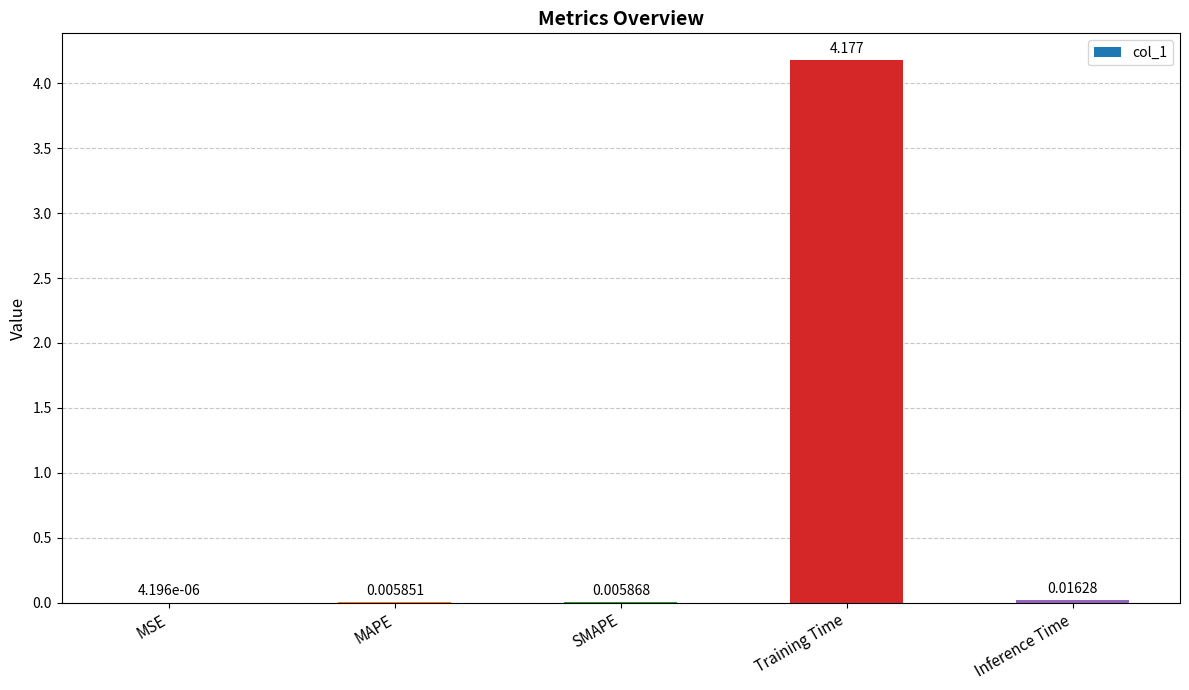

Where is the data nearest to the value 2?

Inference Time